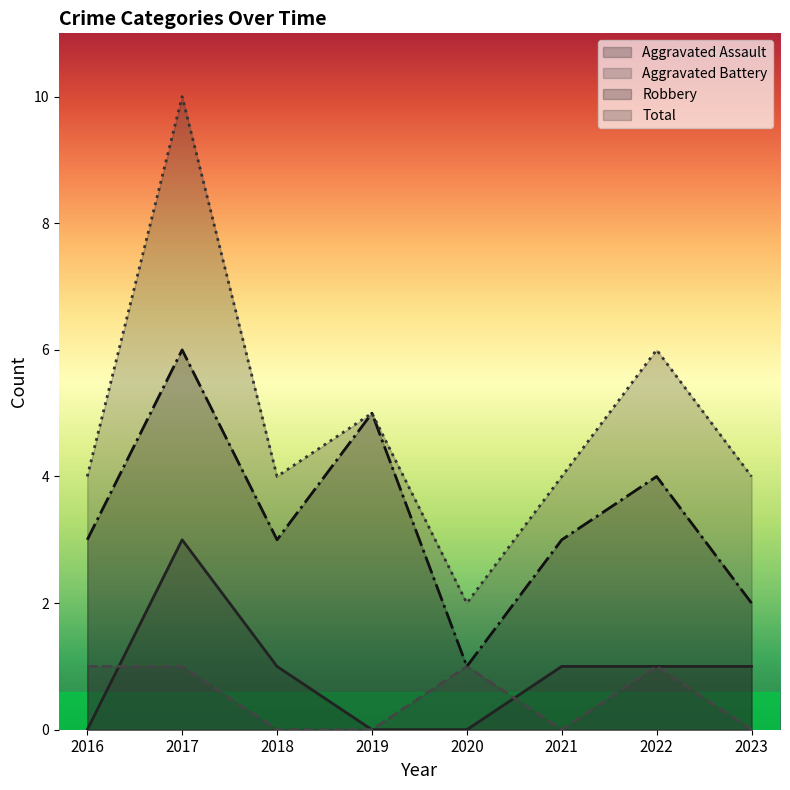

Read the Robbery value at 2020.

1